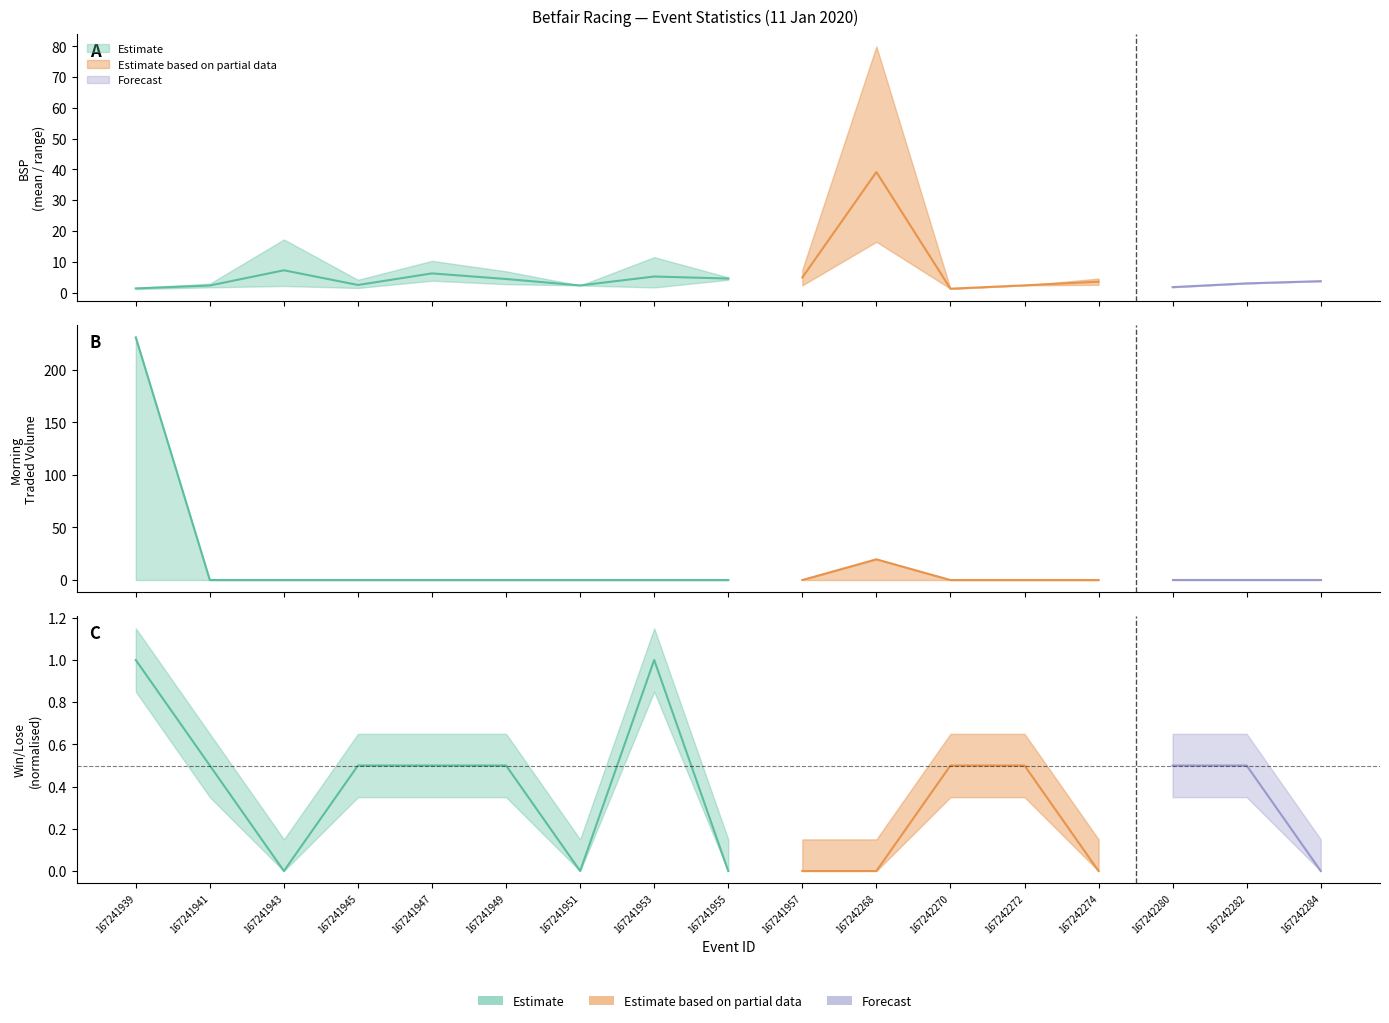

Rank the series at 167241947 from lowest to highest value.

MORNINGTRADEDVOL_mean, WIN_LOSE_sum, BSP_lower, BSP_mean, BSP_upper